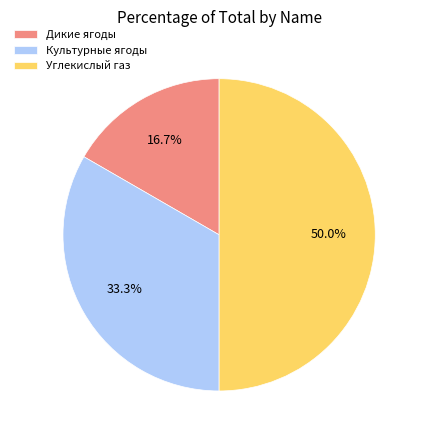

To the nearest percent, what is the average slice percentage?

33%